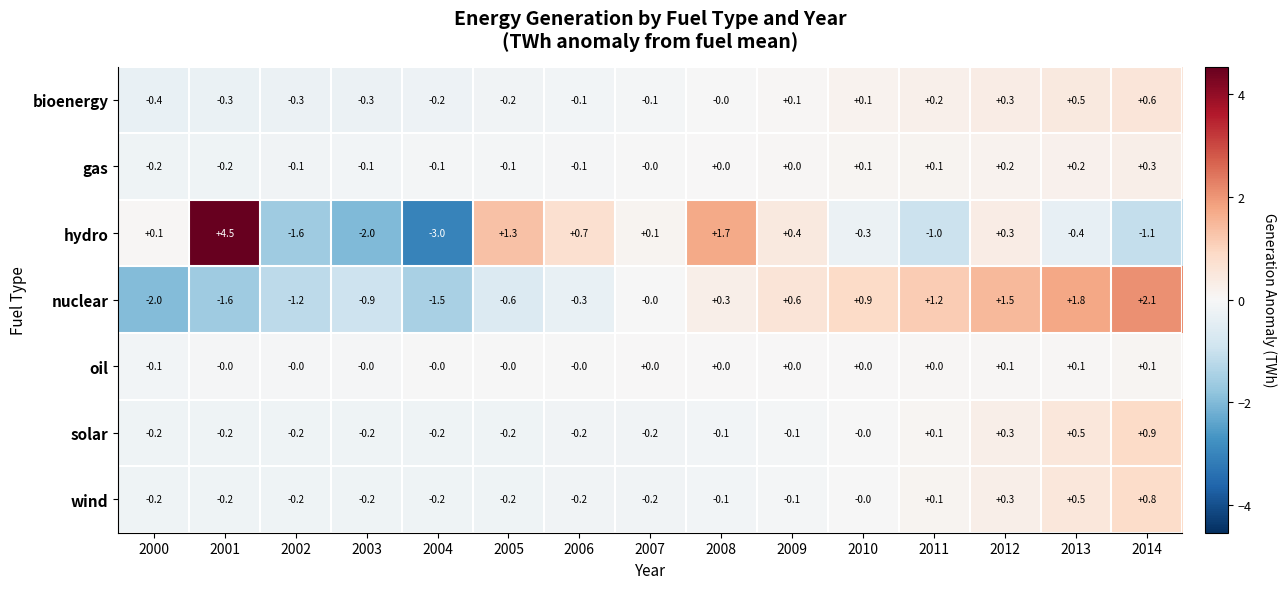

List the series in order of their peak value, lowest first.

oil, gas, bioenergy, wind, solar, nuclear, hydro